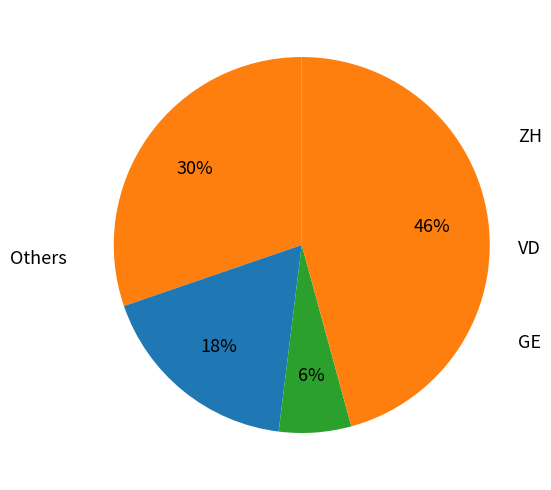

Is there a majority slice in this chart?

No